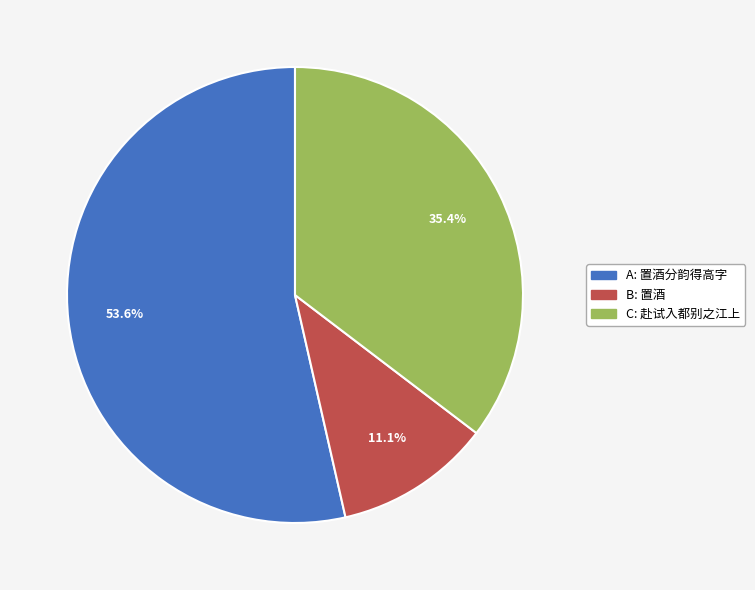

Does any single category account for the majority?

Yes